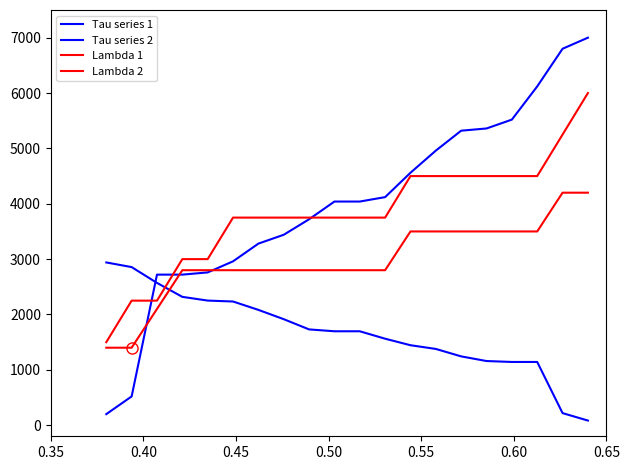

At how many categories does at least one series exceed 5829?

3